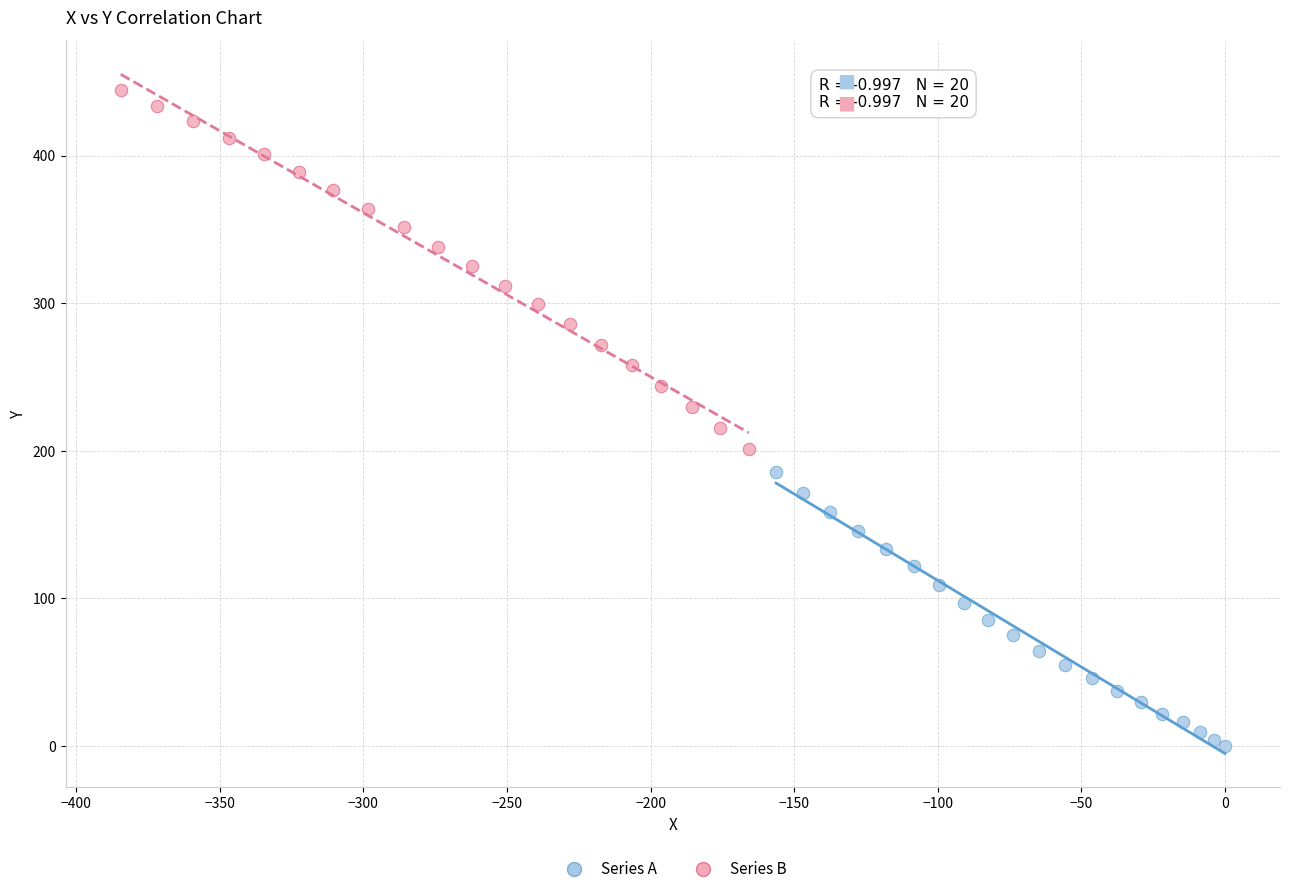

What are all the series names shown in the legend?

Series A, Series B